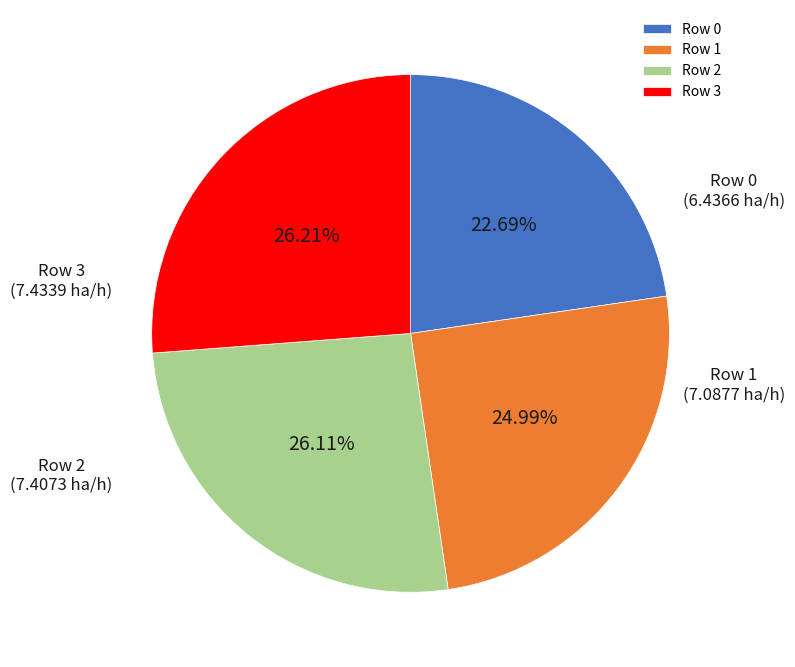

What percentage is NOT represented by Row 3?

73.8%